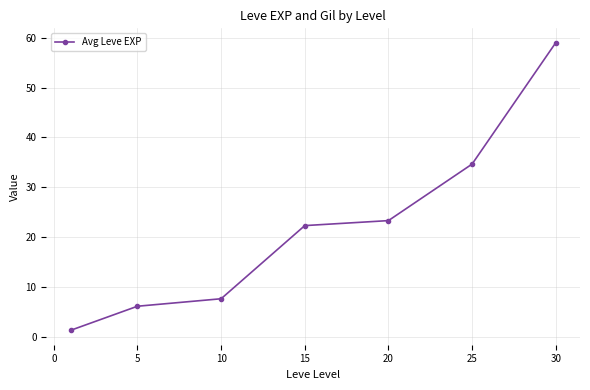

What is the minimum value shown in the chart?

1.3